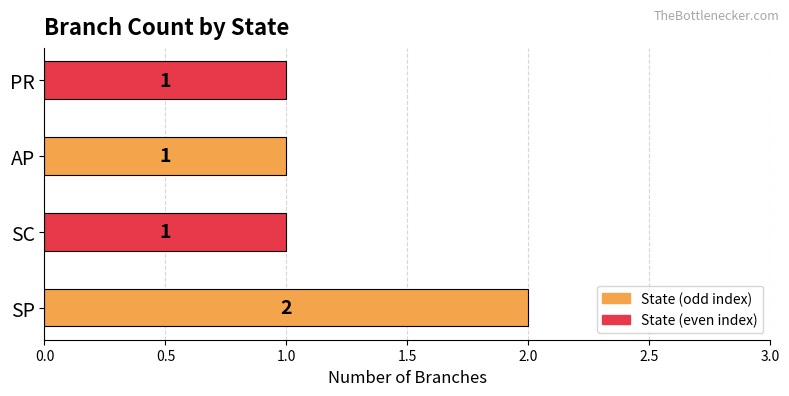

How many distinct data groups are displayed?

1